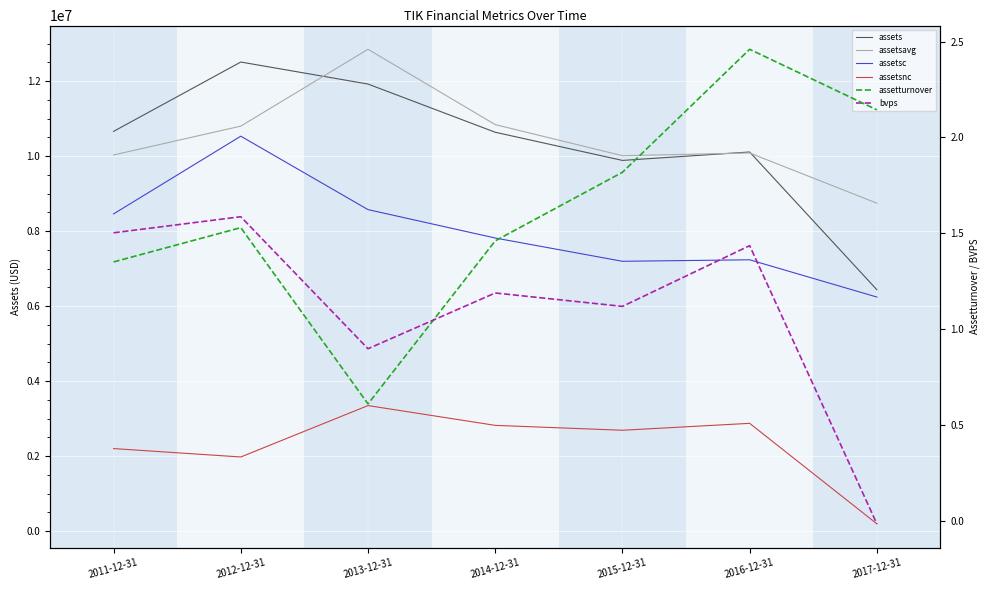

Which series has the largest range (max minus min)?

assets